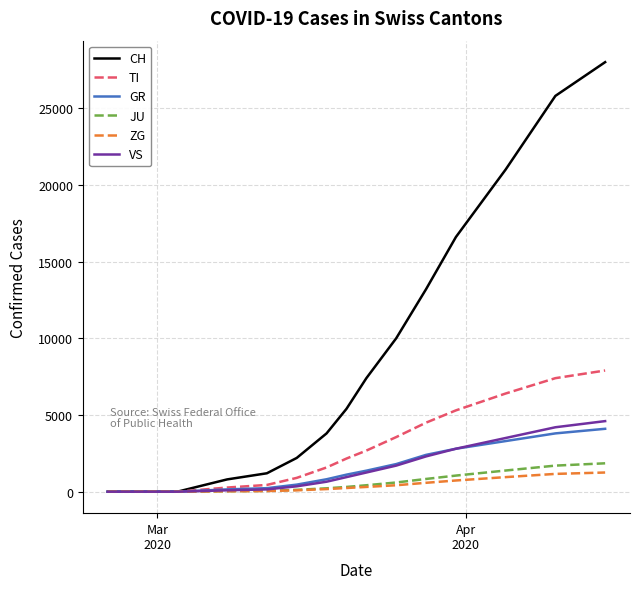

What is the maximum value for VS?

4600